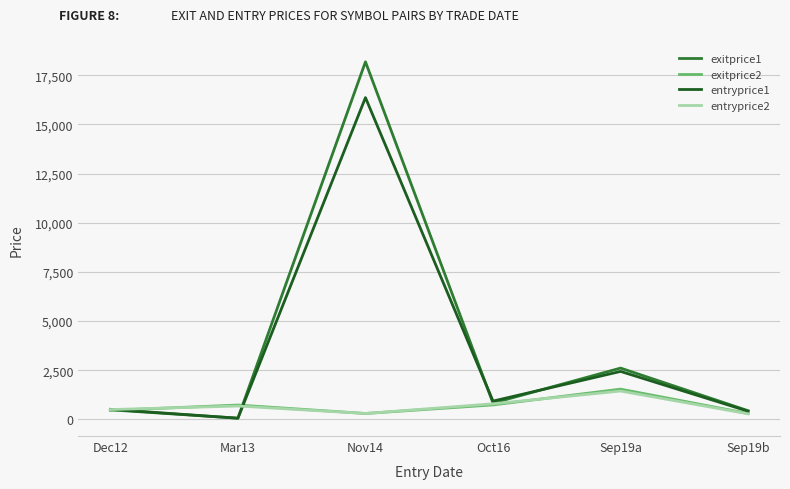

At which label does entryprice2 reach its peak?

Sep19a